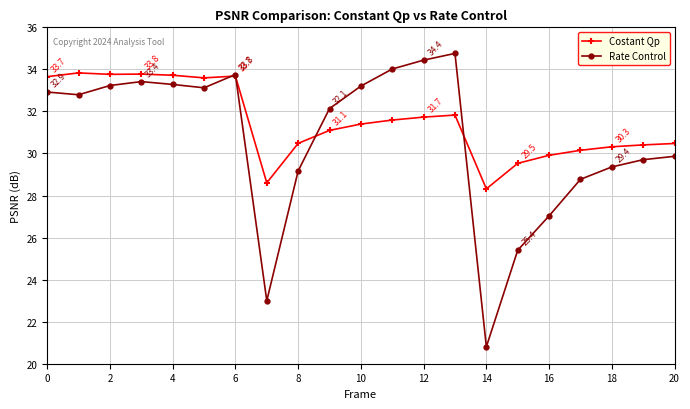

Which series has the widest spread of values?

Rate Control